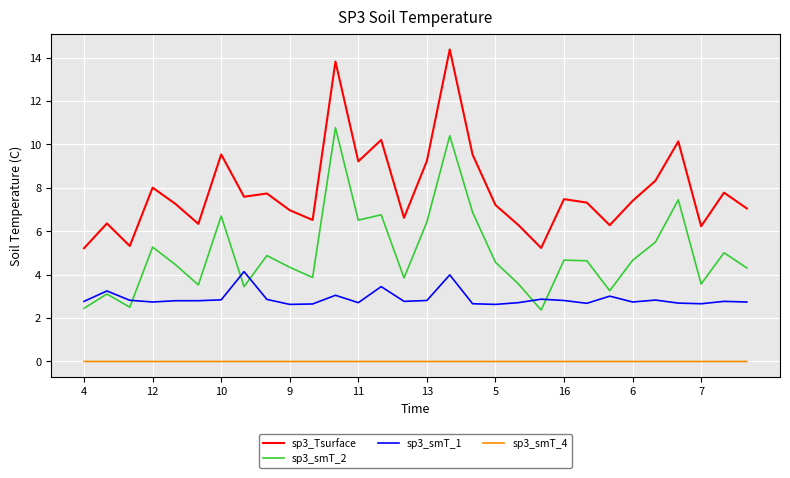

True or false: sp3_Tsurface has more than 1 points higher than both neighbors.

True